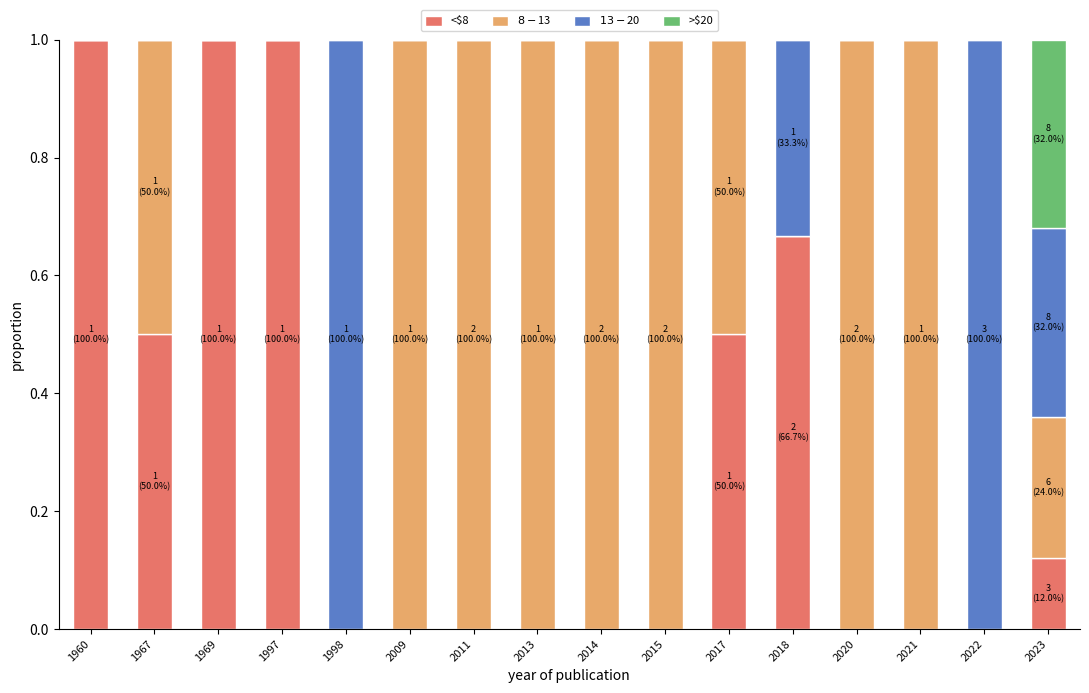

What is the highest value of the <$8 series?

1.0